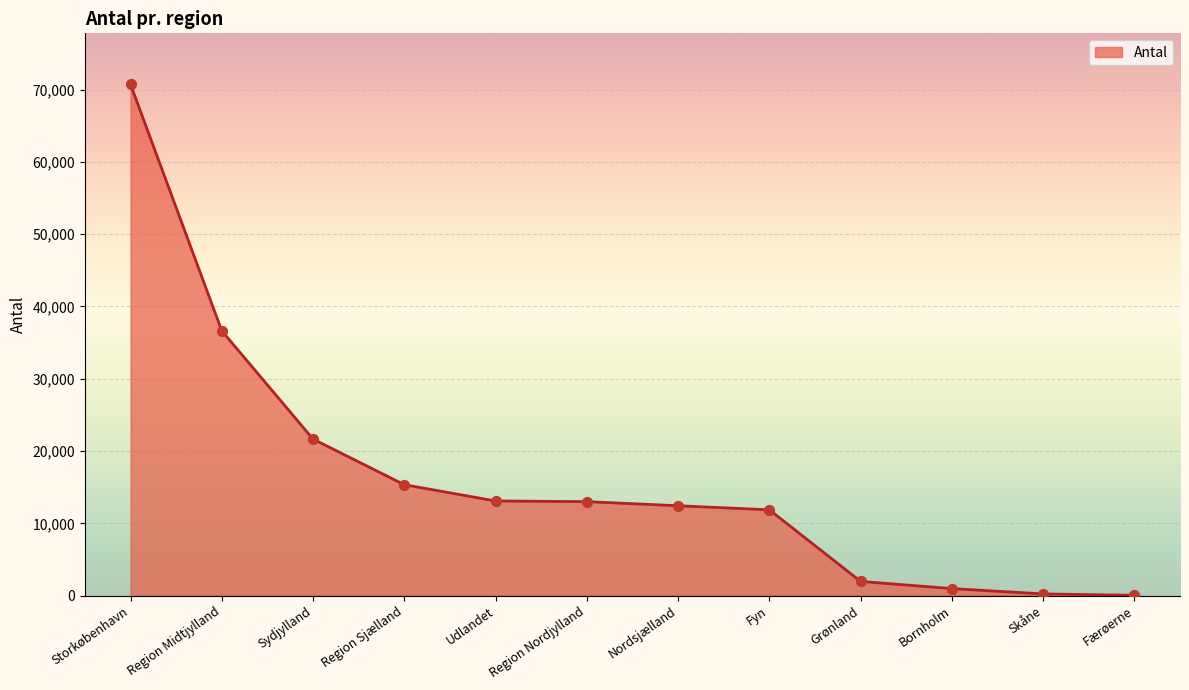

Between Udlandet and Grønland, which is larger?

Udlandet